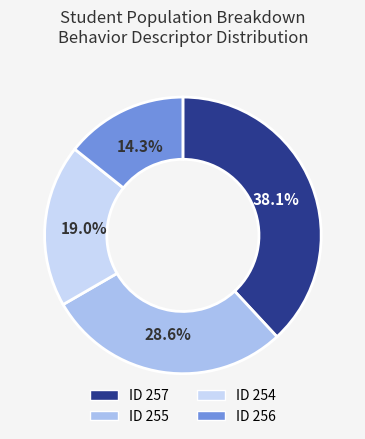

Count the number of slices in the pie.

4